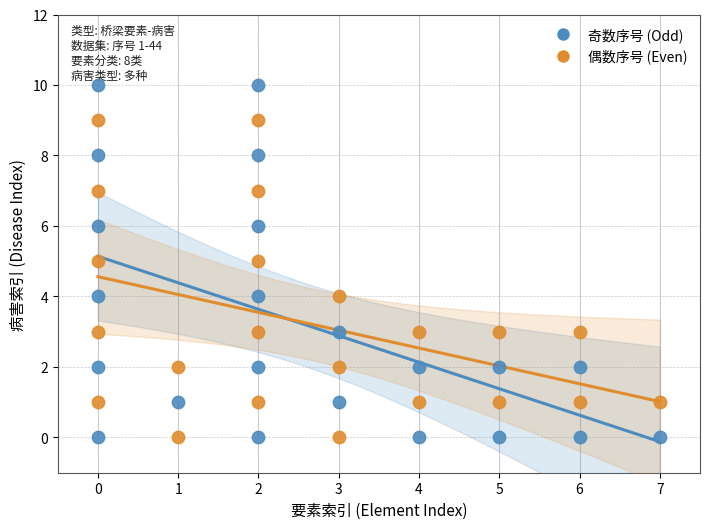

Which series contains the highest Y value?

奇数序号 (Odd)